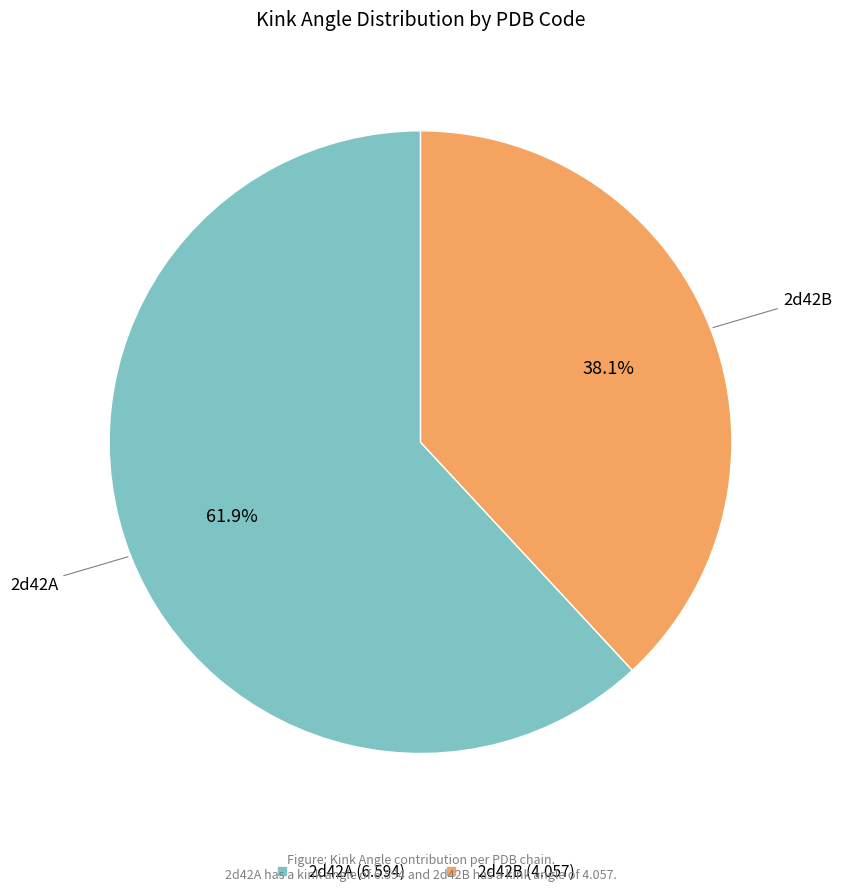

To the nearest percent, what portion does 2d42B represent?

38%